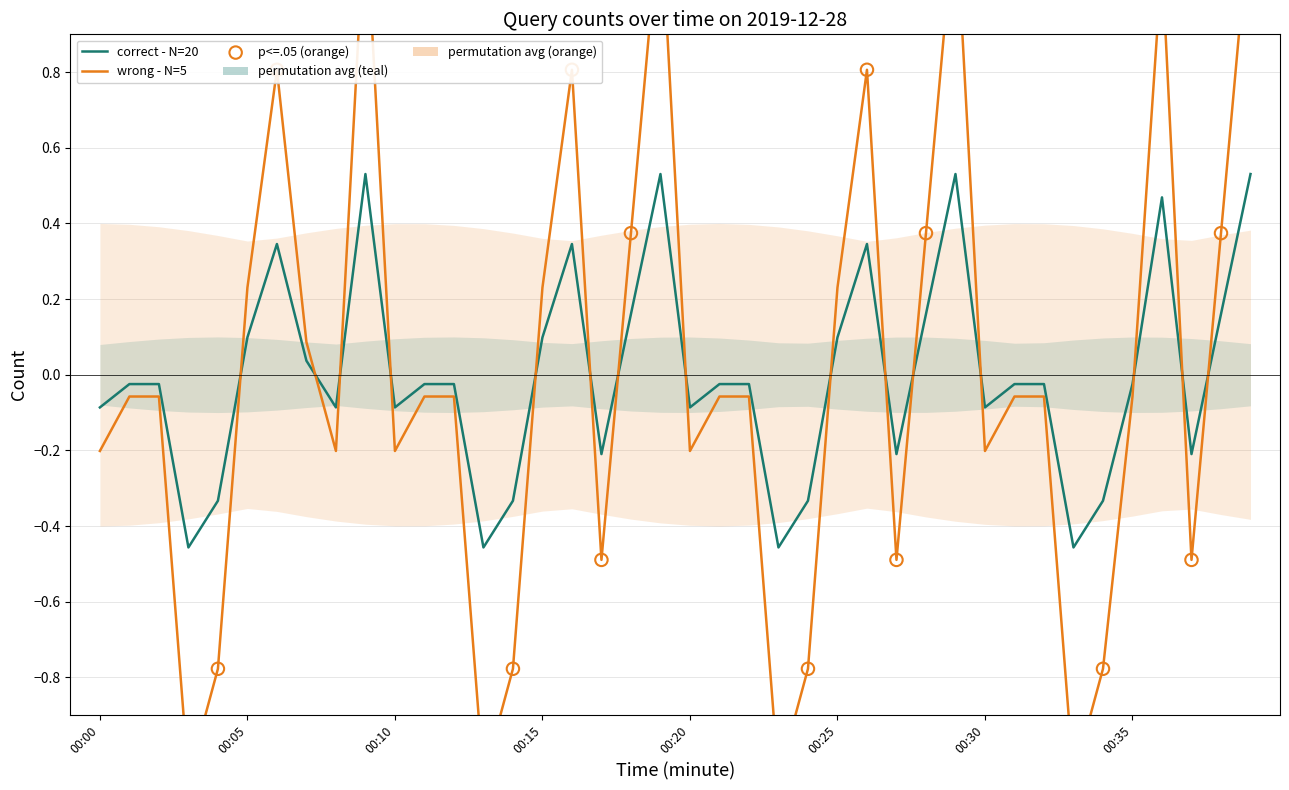

Which has a higher value, 00:23 or 00:02?

00:02